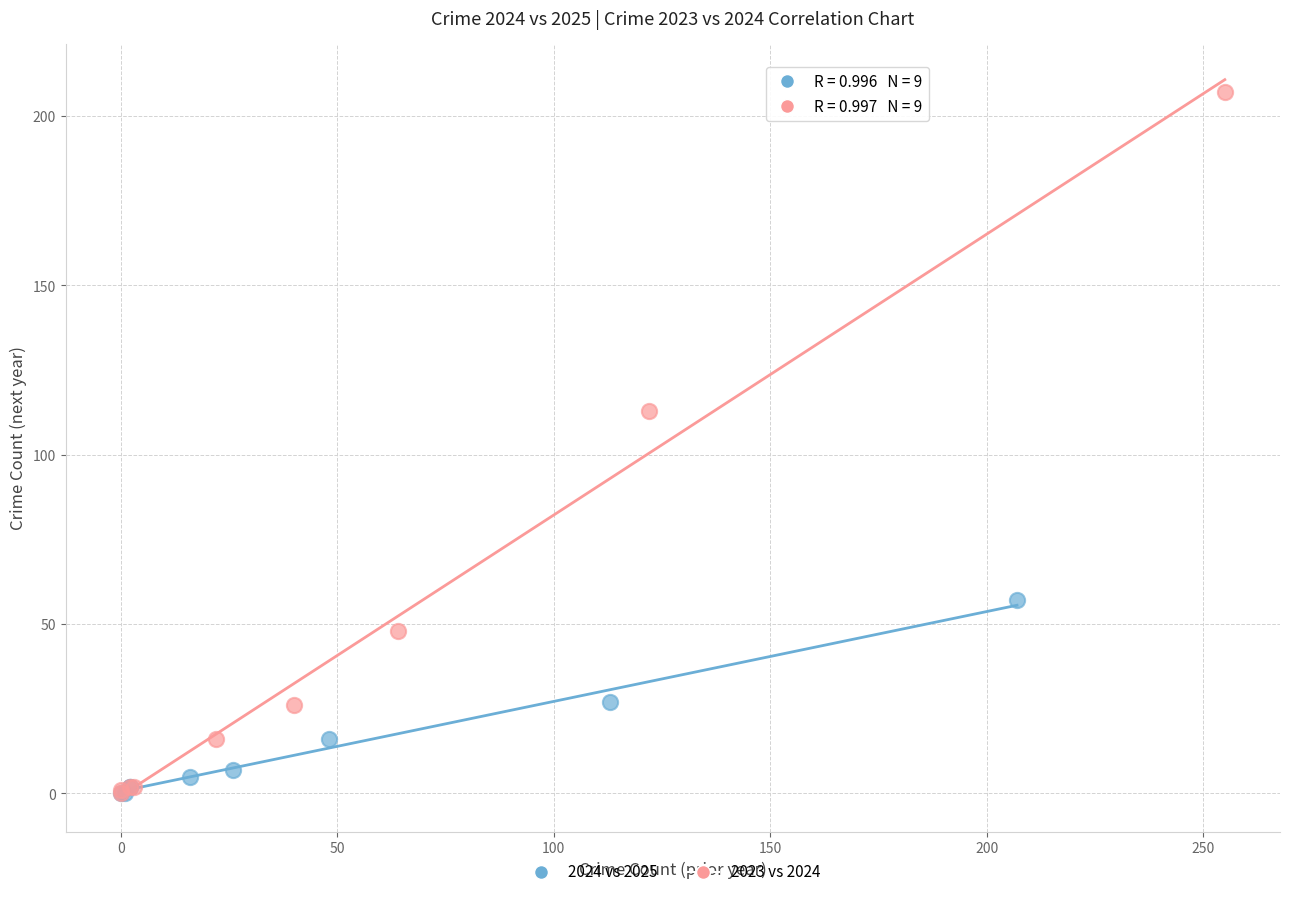

Which series reaches the maximum Y coordinate?

2023 vs 2024